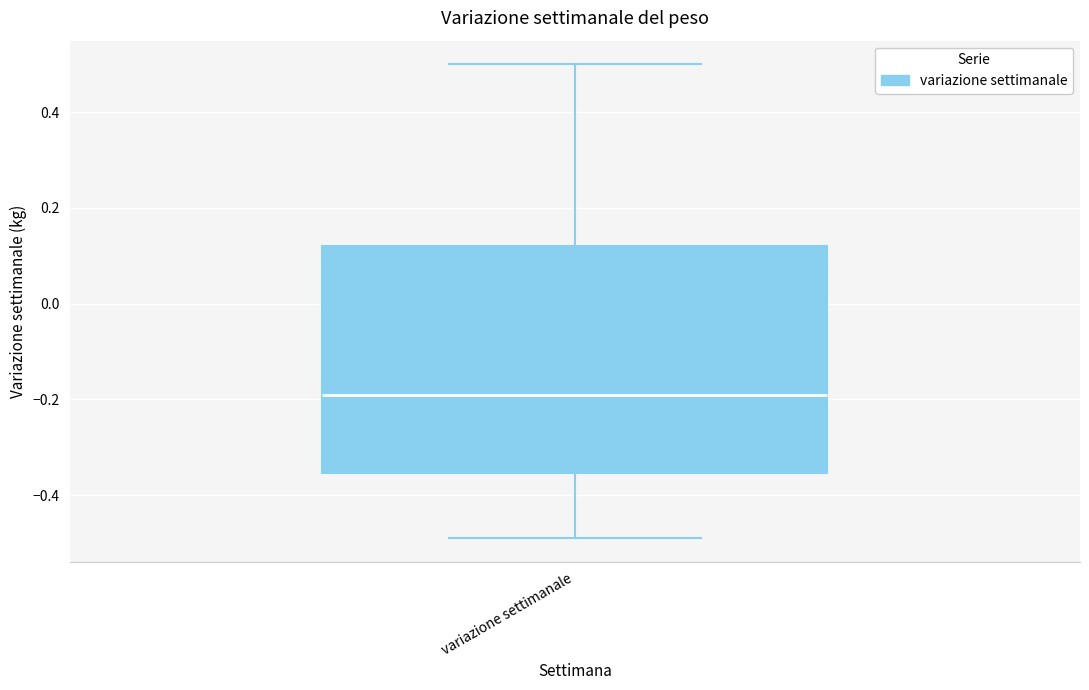

Where does the median line of the box for variazione settimanale sit on the y-axis? The values are not printed on the chart, so give them approximately, as read against the axis.

-0.18